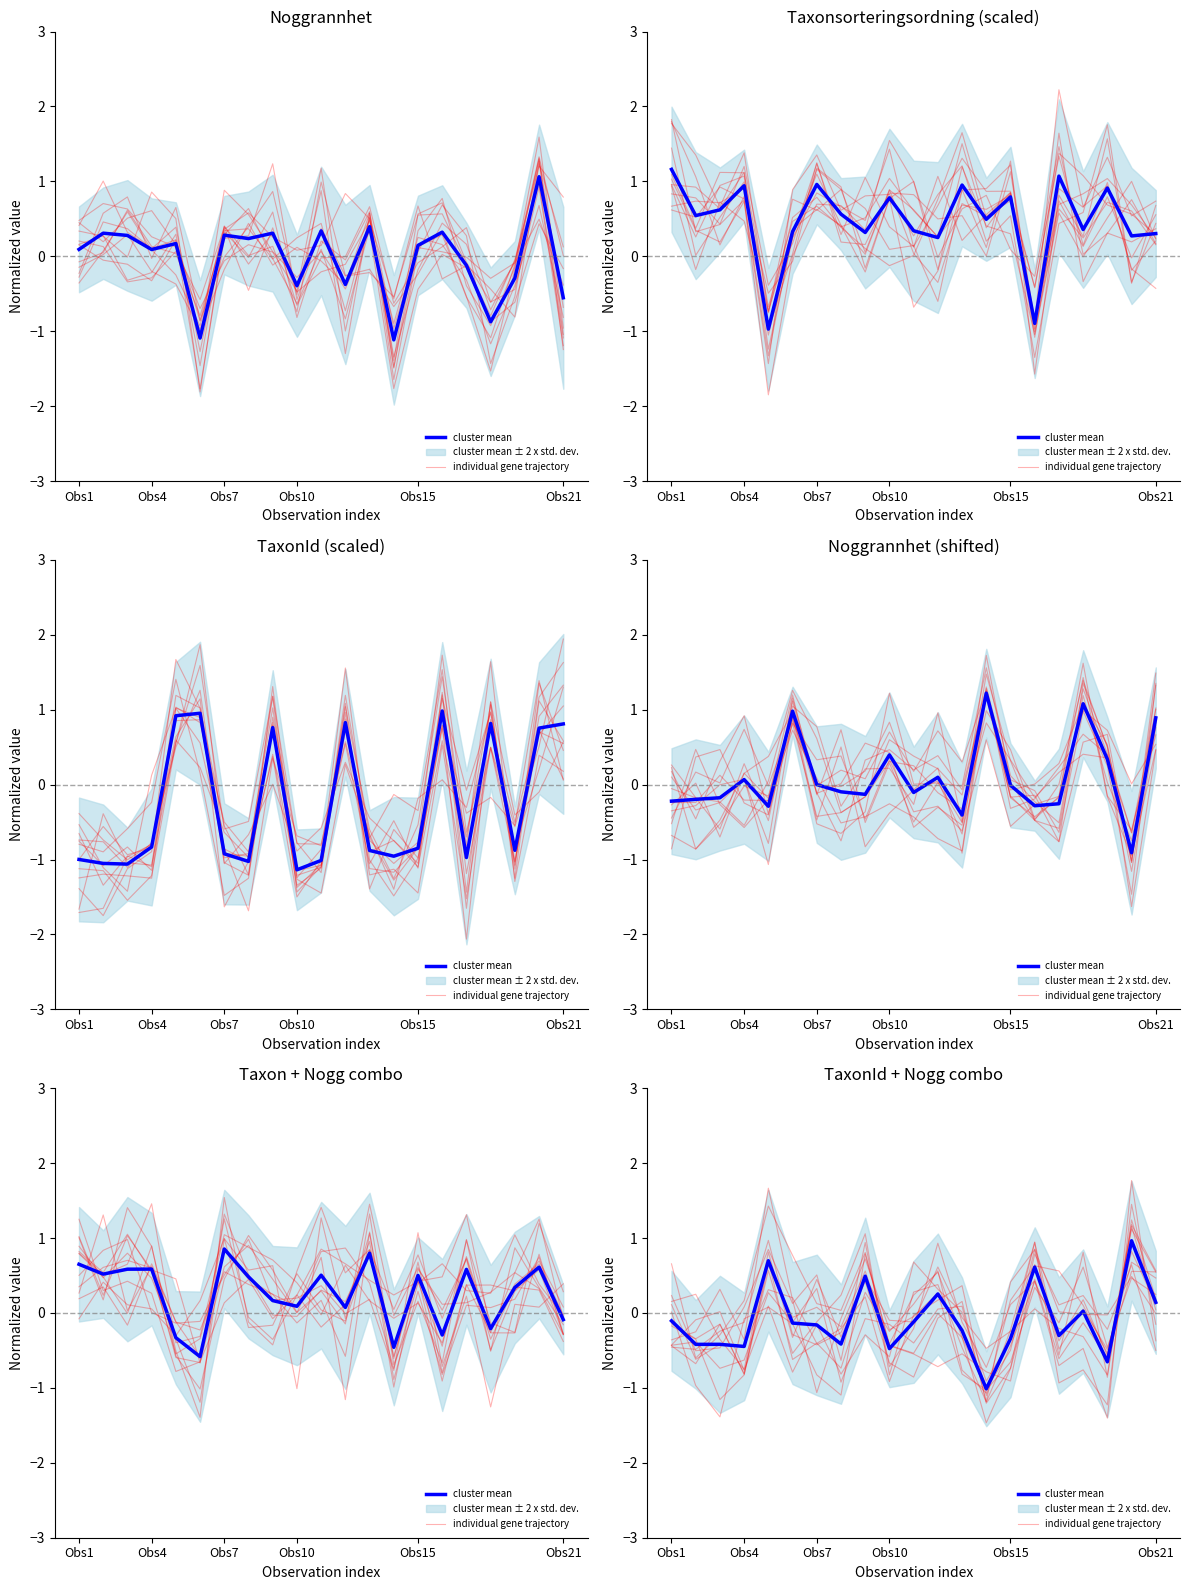

What is the difference between the second highest and second lowest values in the individual gene trajectory series?

1.5